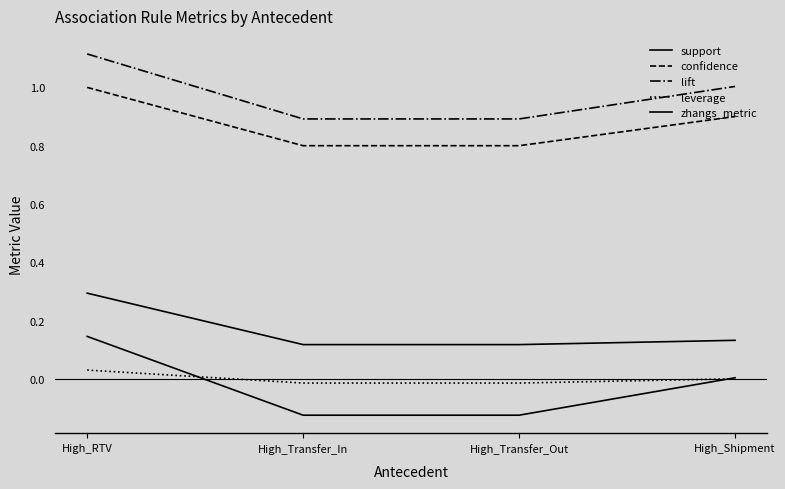

True or false: support has more than 1 points higher than both neighbors.

False